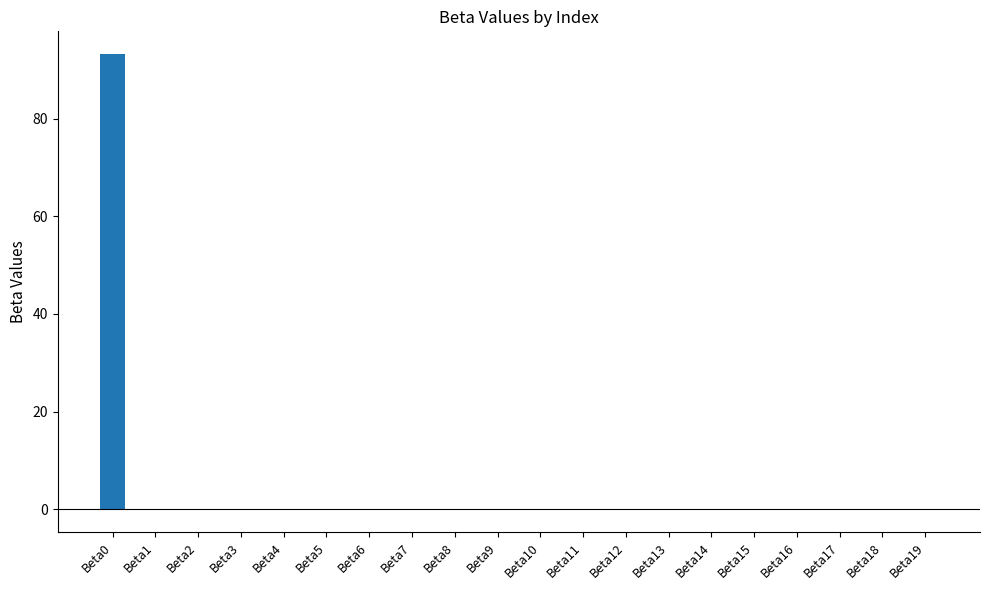

The value at Beta19 is -0.0. True or false?

True